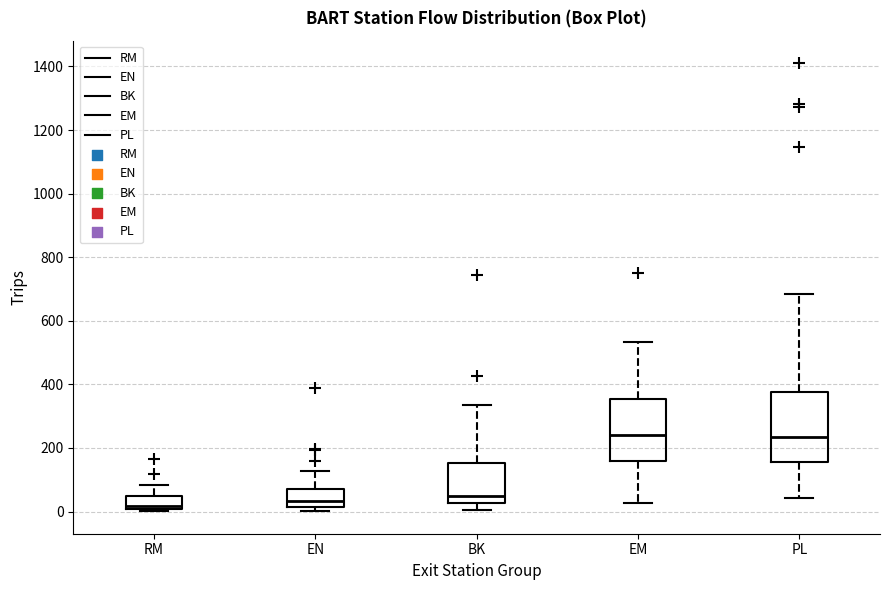

Reading left to right, read every box against the y-axis: the position of its median line, the range the box covers, and the ends of its whiskers. The values are not printed on the chart, so give them approximately, as read against the axis.

RM: median 20, box 0 to 40, whiskers 0 (just below the box's lower edge) to 80
EN: median 40, box 20 to 80, whiskers 0 to 120
BK: median 40, box 20 to 160, whiskers 0 to 340
EM: median 240, box 160 to 360, whiskers 20 to 540
PL: median 240, box 160 to 380, whiskers 40 to 680